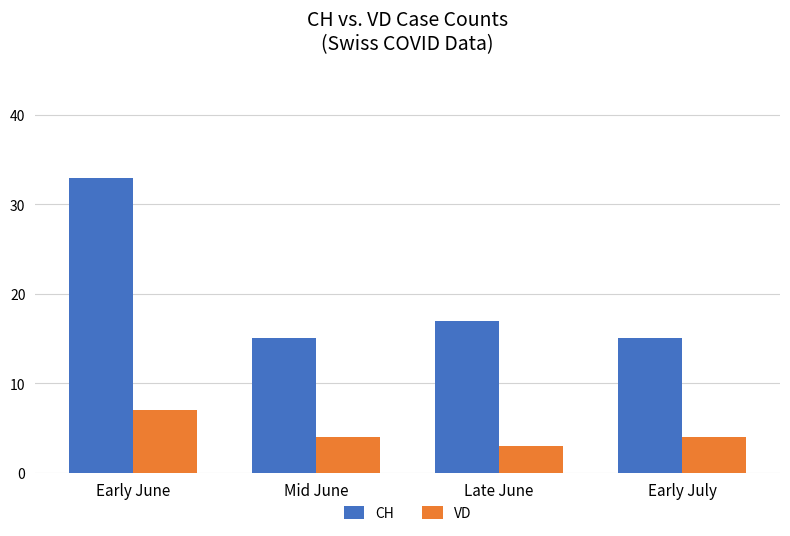

Which series has the largest range (max minus min)?

CH